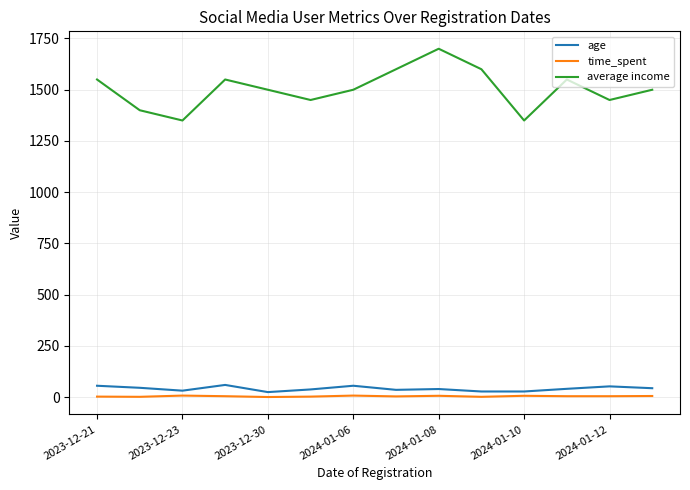

Which series has the largest total across all categories?

average income